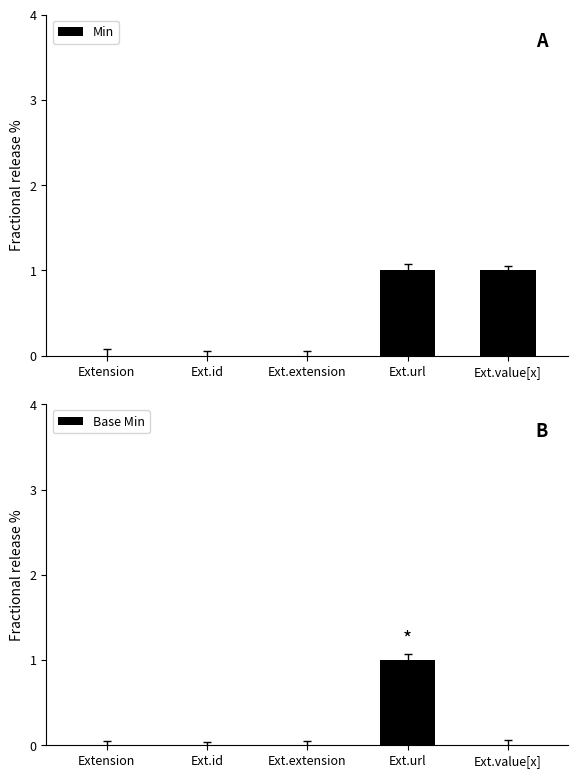

At how many categories does at least one series exceed 0?

2